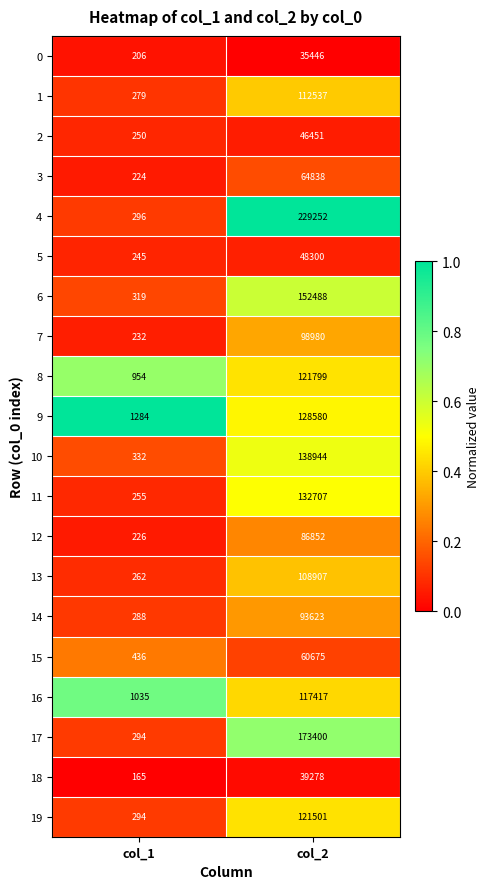

What is the difference between the highest and lowest values at col_1?

1119